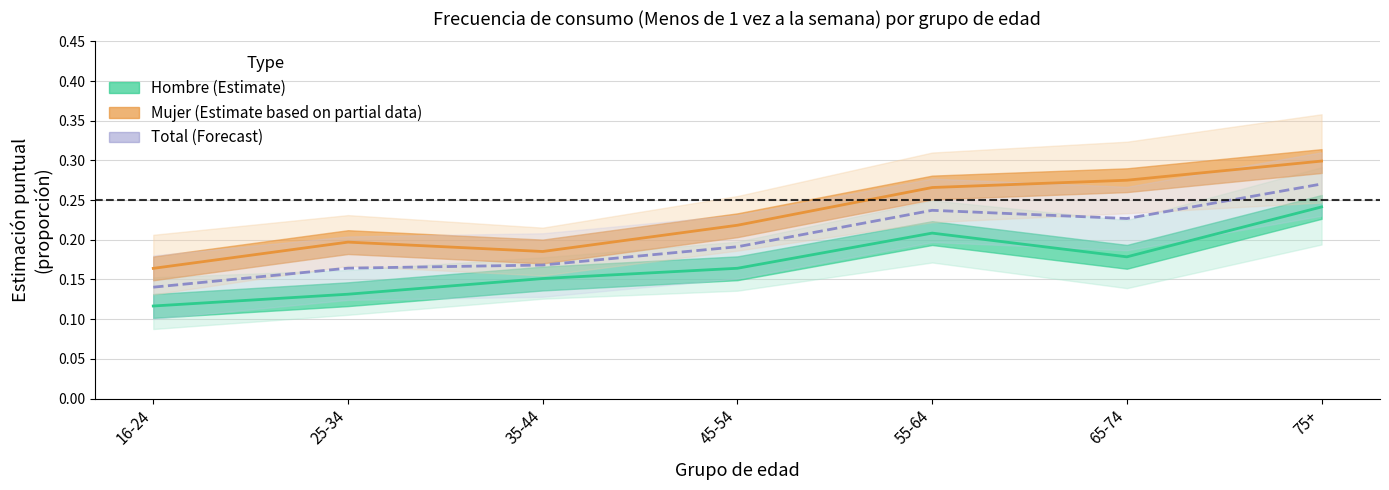

What is the highest value of the Mujer (Estimate based on partial data) series?

0.3